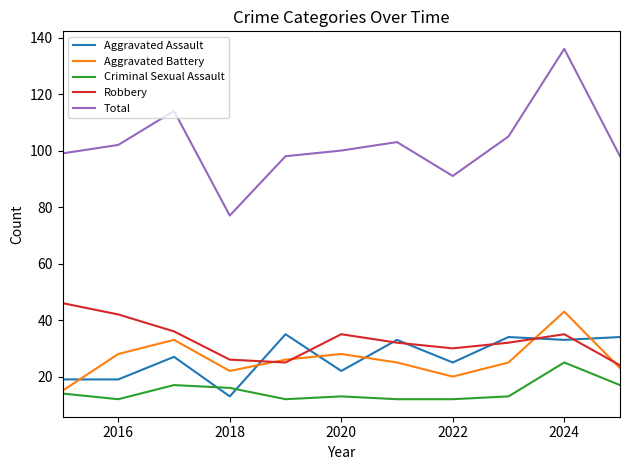

Which series has the largest range (max minus min)?

Total